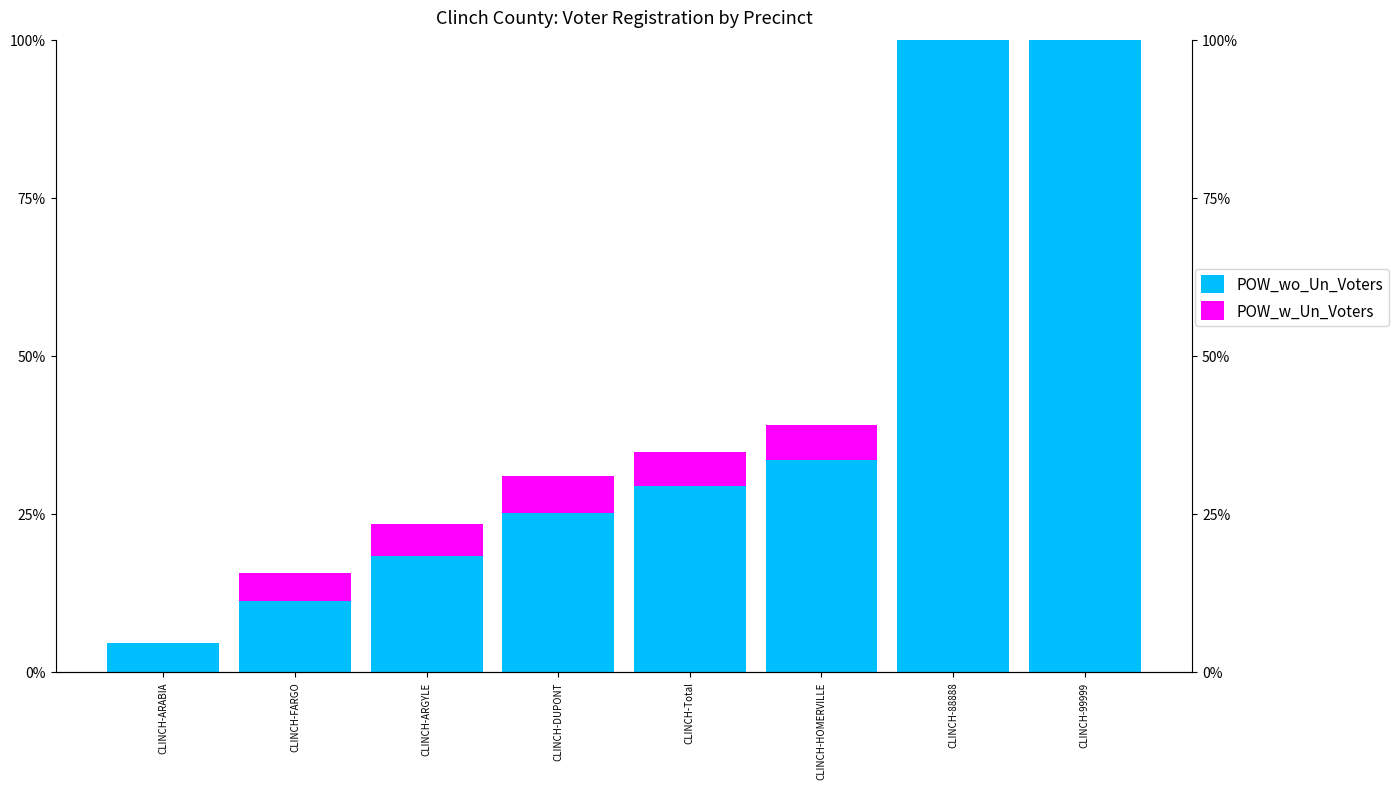

What is the difference between the POW_wo_Un_Voters values at CLINCH-99999 and CLINCH-Total?

70.5